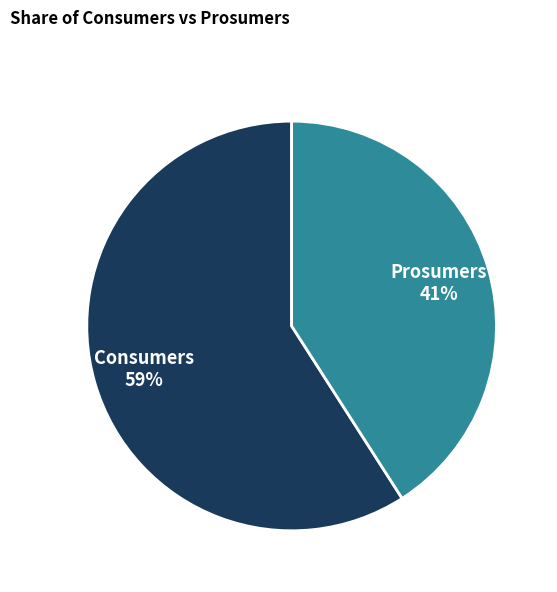

Is it true that Consumers is 72% of the pie?

False